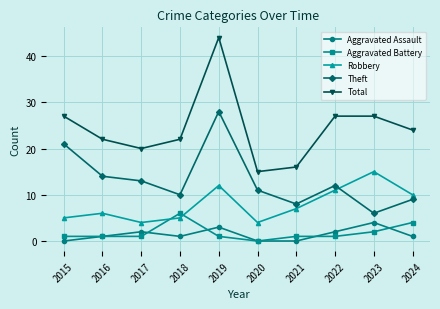

List the series in order of their peak value, lowest first.

Aggravated Assault, Aggravated Battery, Robbery, Theft, Total